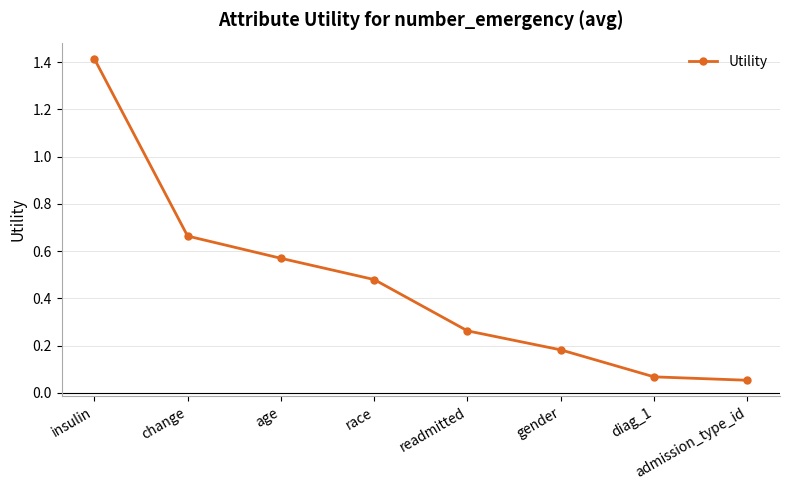

Which label corresponds to the smallest value in the chart?

admission_type_id